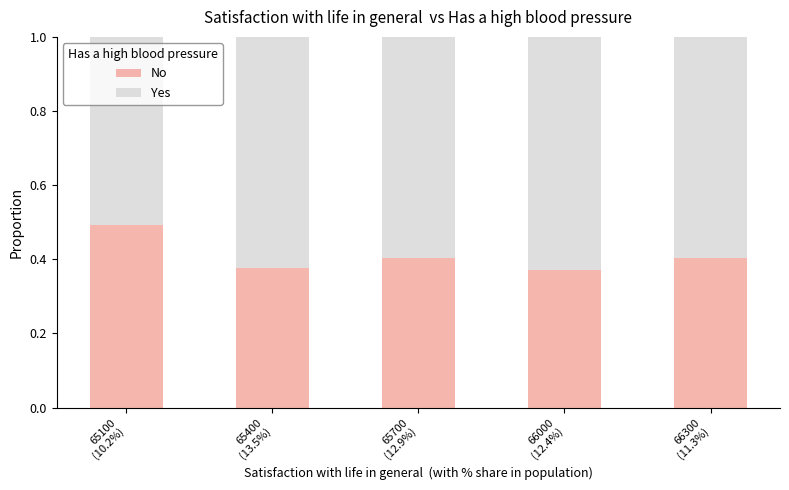

How many No values are between 0 and 1?

5